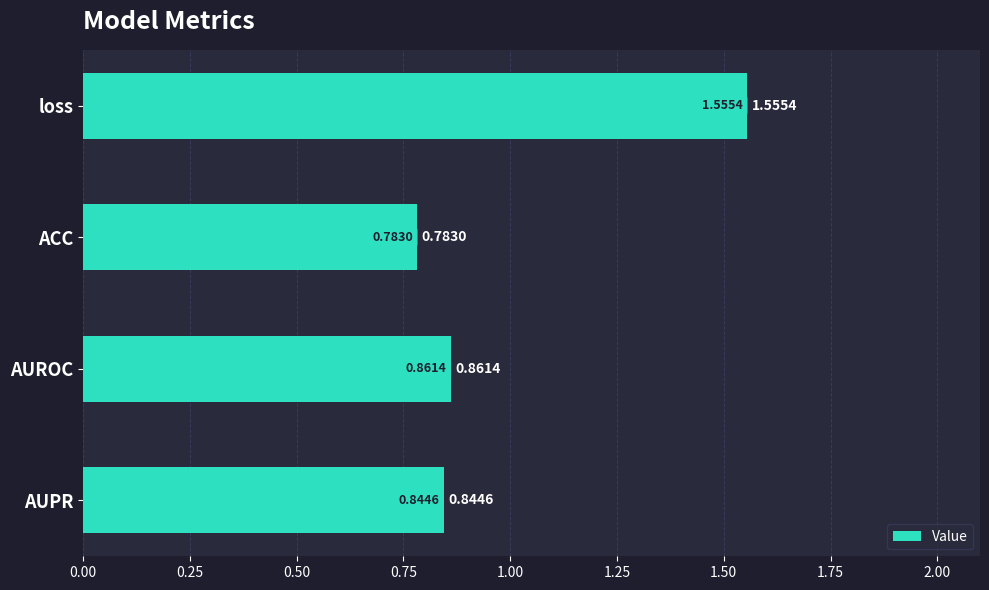

Count the number of data series in this chart.

1